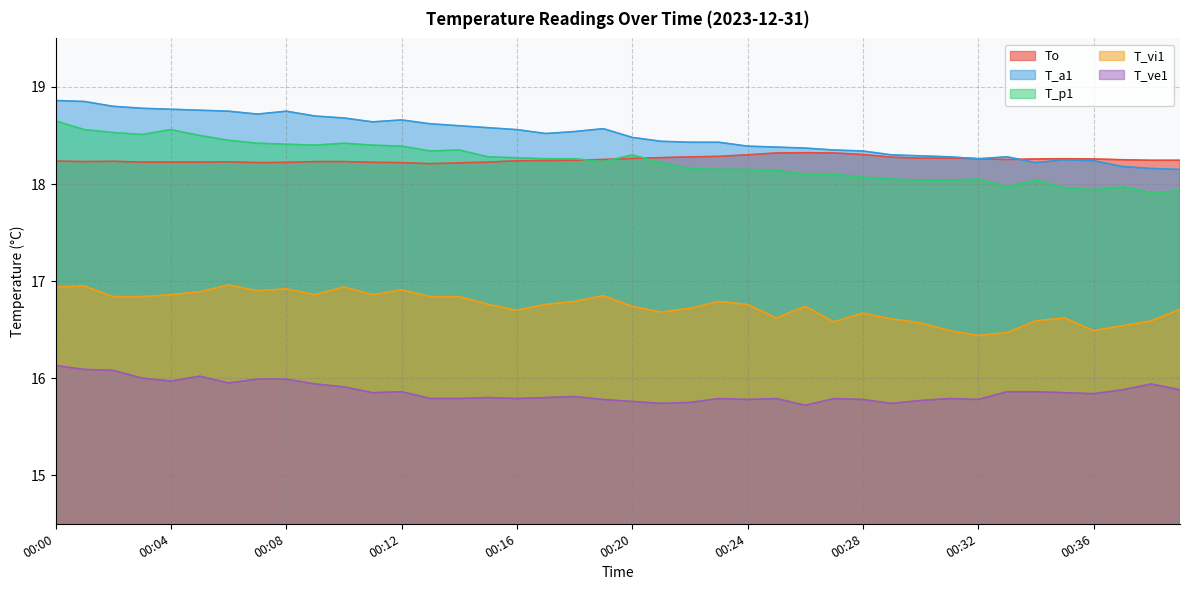

What is the value of the T_p1 point at the 36th from the left?

18.0